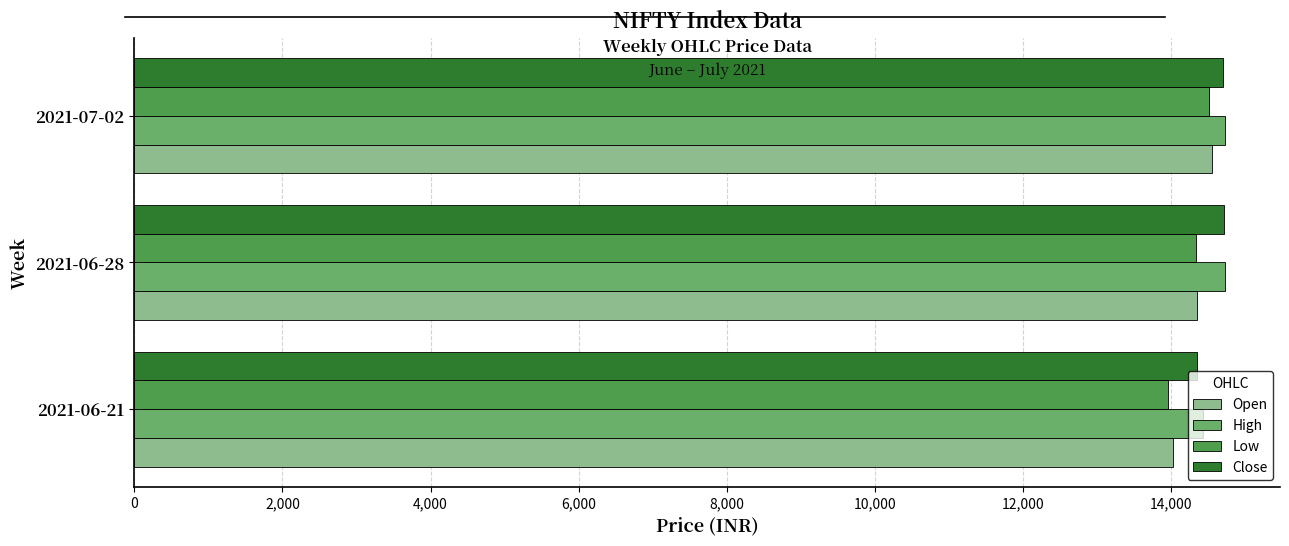

The value of Low at 2021-06-21 is 24724.0. True or false?

False